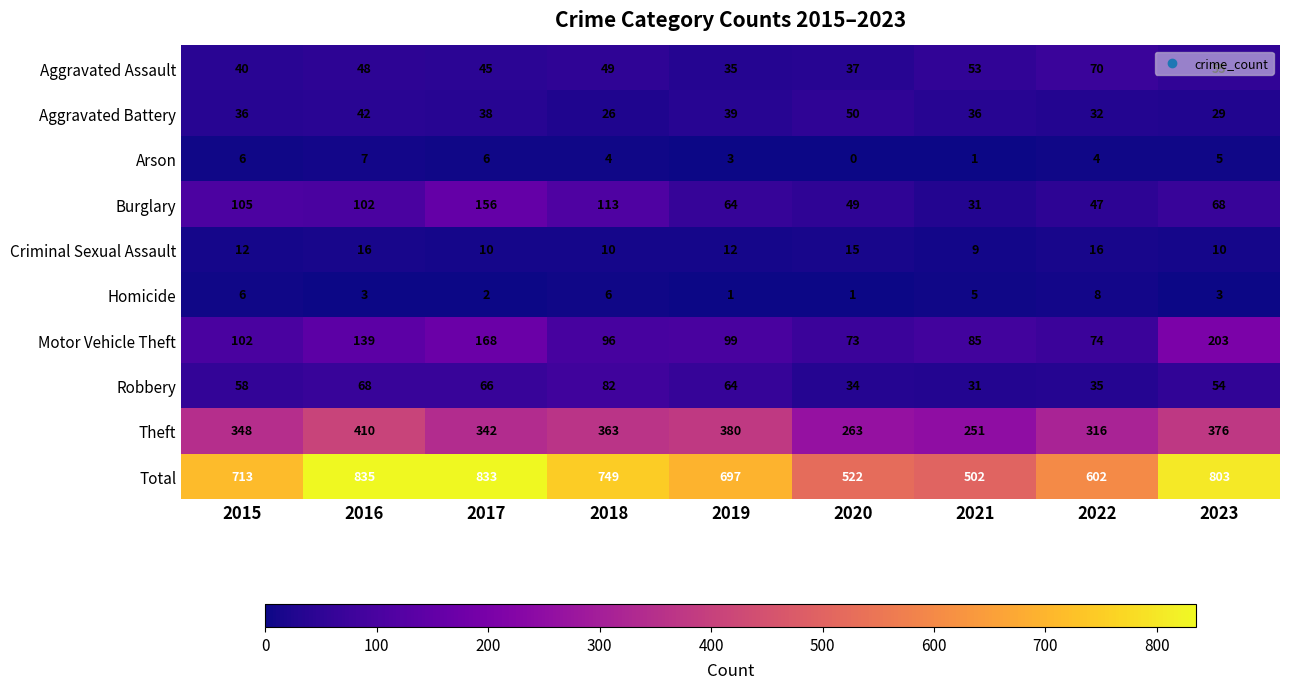

What is the total value across all series at 2023?

1606